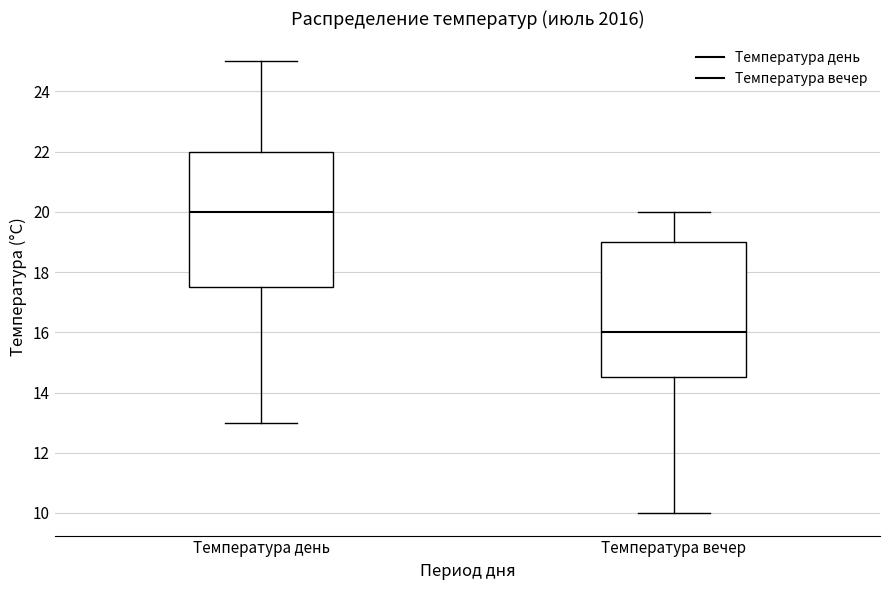

Where is the upper edge of the box for Температура день on the y-axis? The values are not printed on the chart, so give them approximately, as read against the axis.

22.0